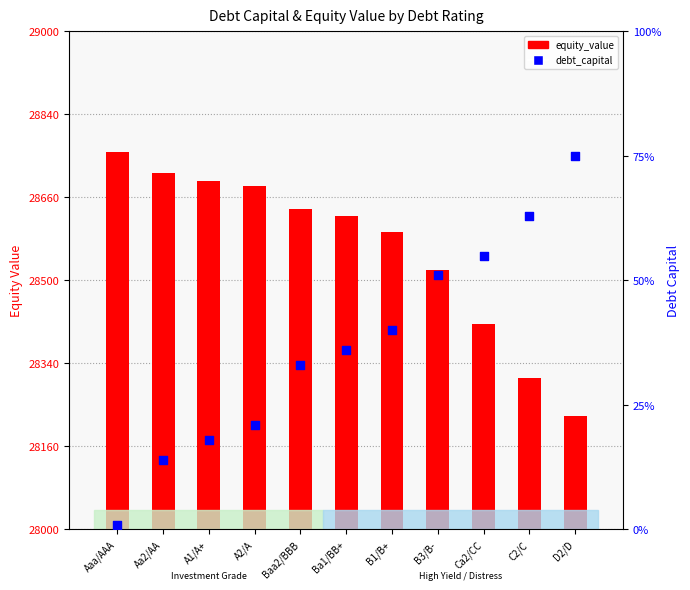

At how many categories does at least one series exceed 4?

11